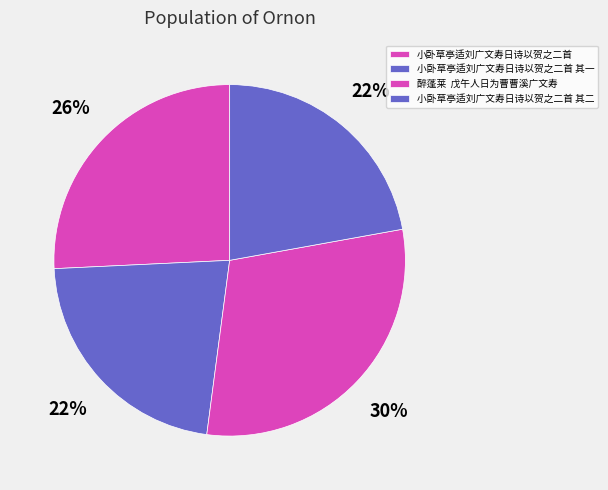

Is it true that 小卧草亭适刘广文寿日诗以贺之二首 其二 is 22% of the pie?

True